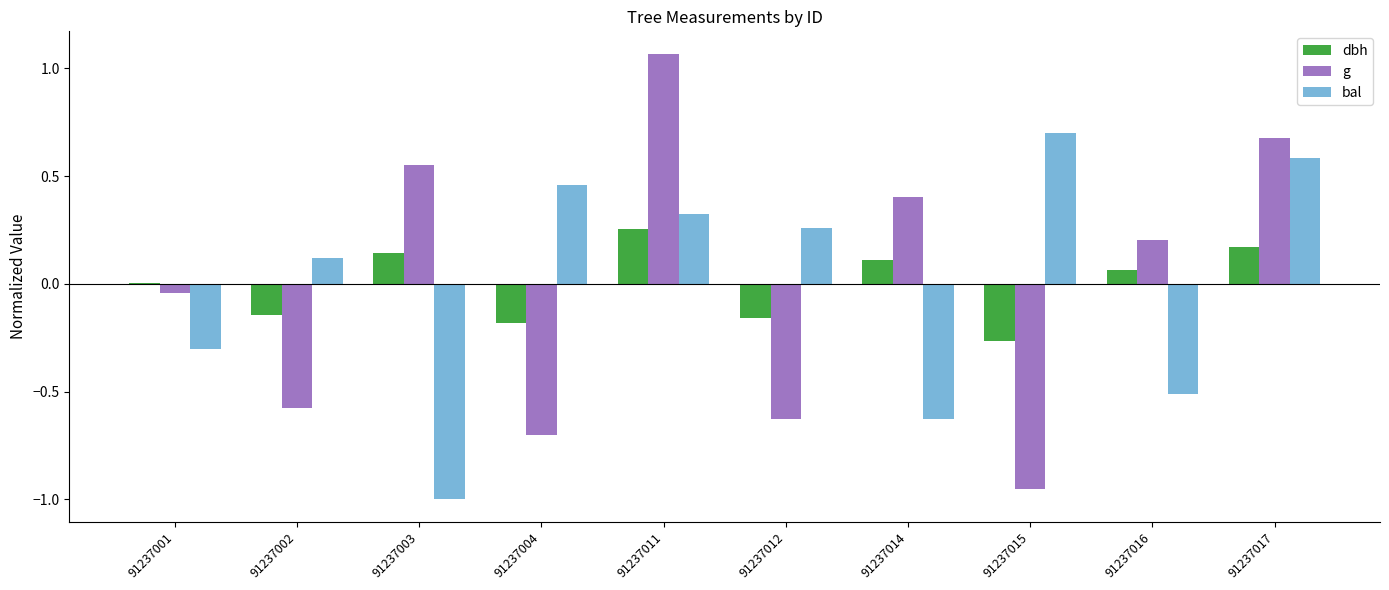

At which category is the sum across all series the highest?

91237011